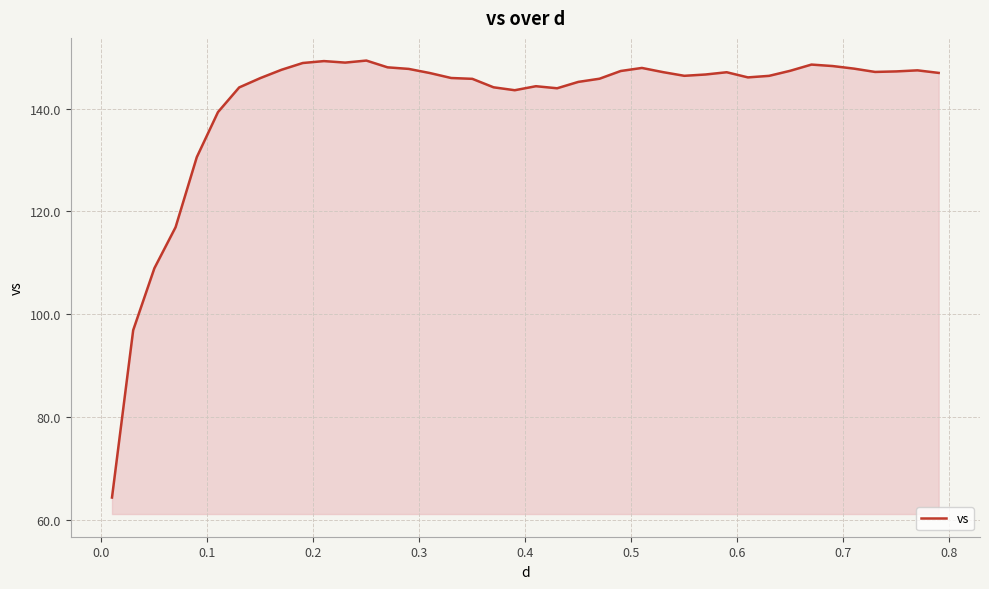

What is the greatest value displayed?

149.4